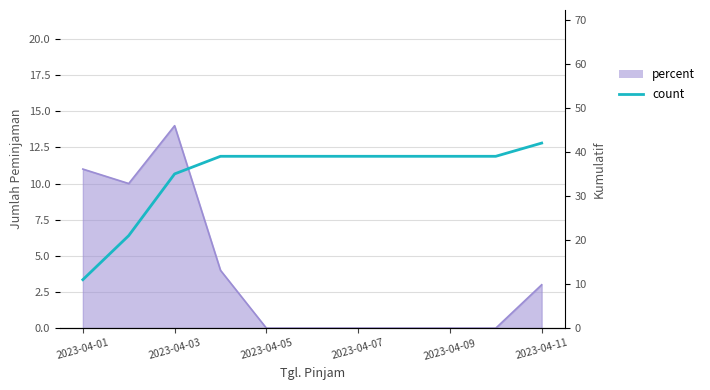

True or false: the data shows 54 at 2023-04-03.

False